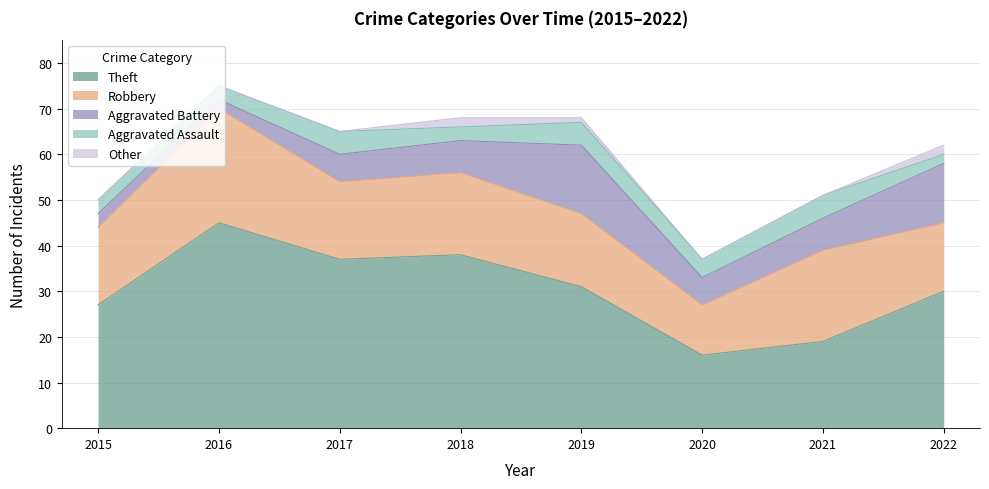

Which series changed the most between 2015 and 2020?

Theft